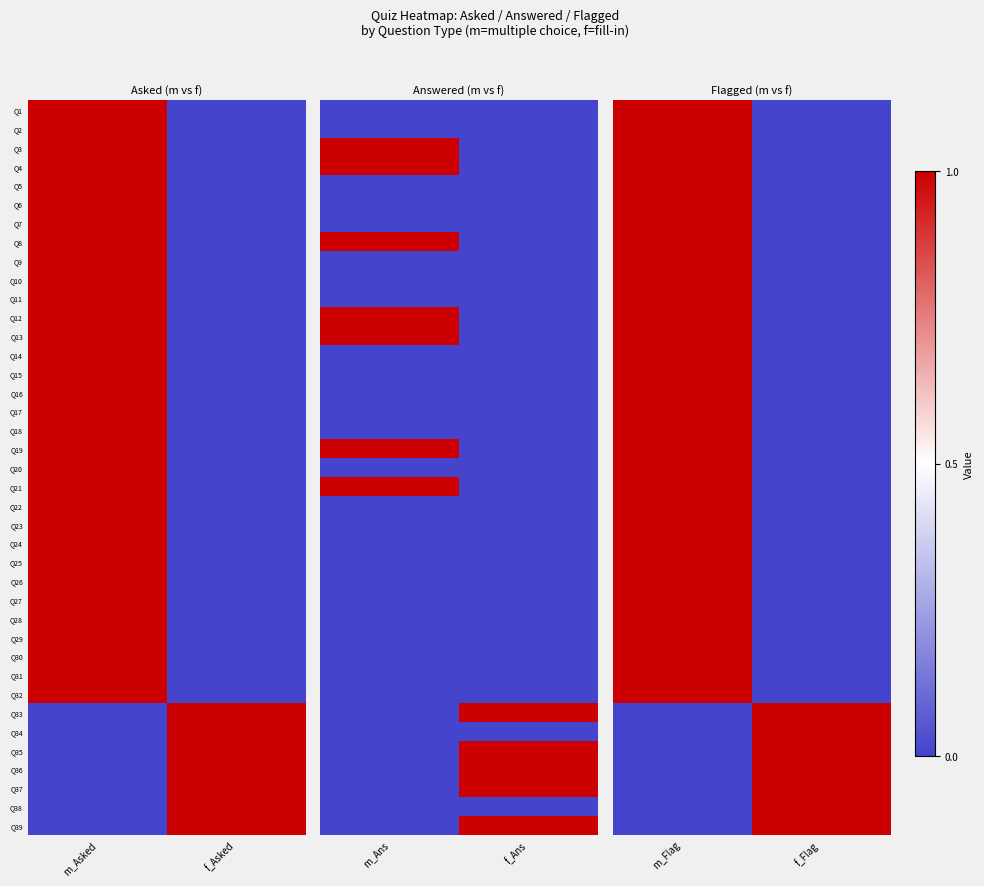

At which category is the sum across all series the highest?

m_Flag